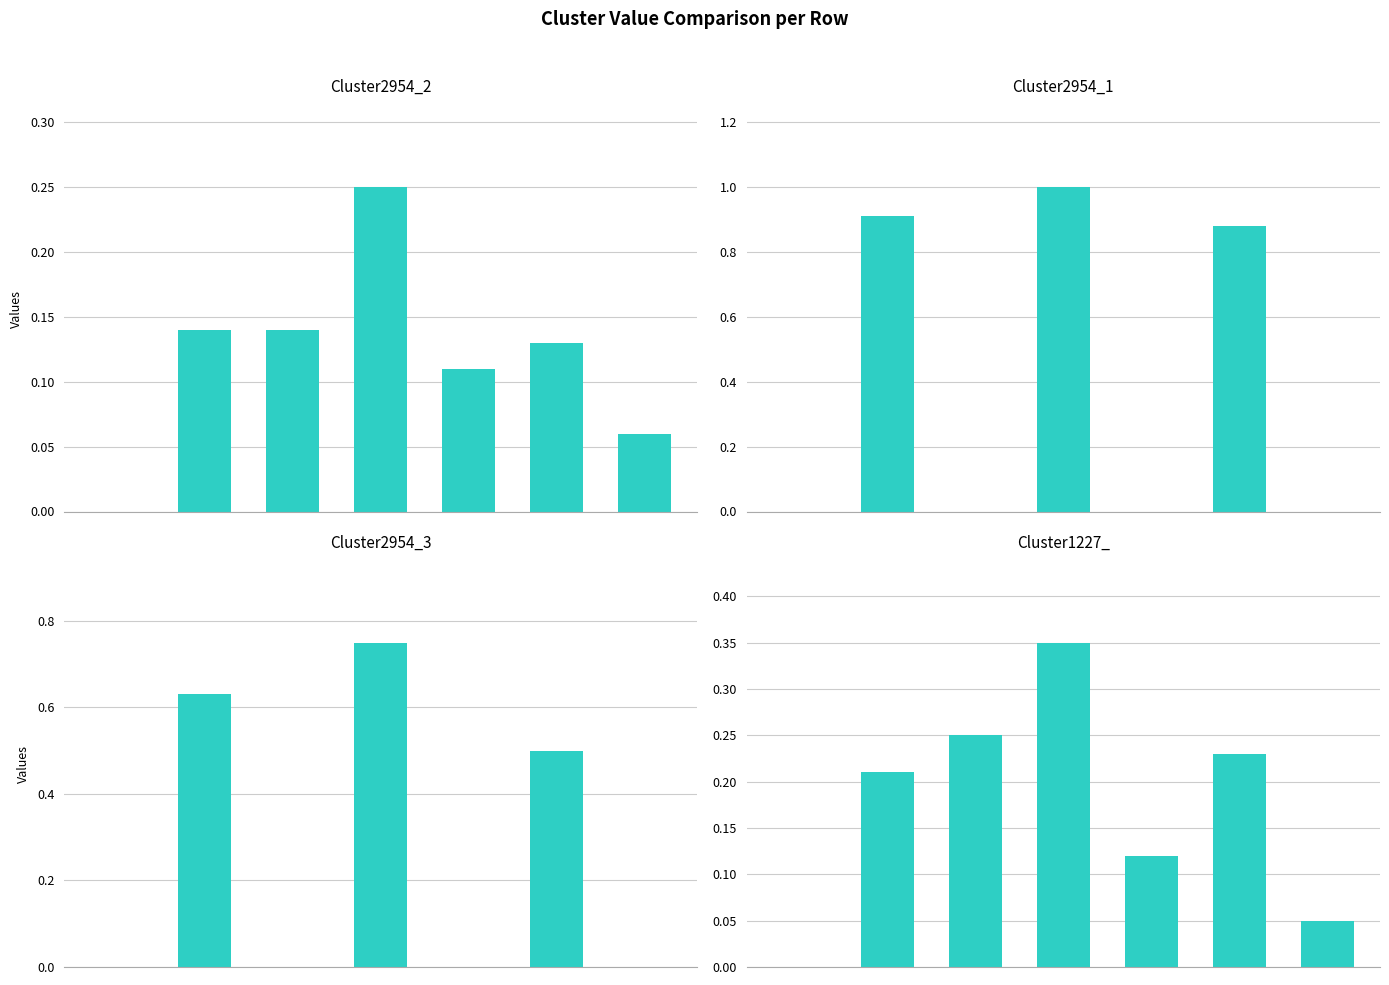

Reading left to right, extract all data points from this chart.

Cluster2954_2: 0=0.0	1=0.1	2=0.1	3=0.2	4=0.1	5=0.1	6=0.1
Cluster2954_1: 0=0.0	1=0.9	2=0.0	3=1.0	4=0.0	5=0.9	6=0.0
Cluster2954_3: 0=0.0	1=0.6	2=0.0	3=0.8	4=0.0	5=0.5	6=0.0
Cluster1227_: 0=0.0	1=0.2	2=0.2	3=0.3	4=0.1	5=0.2	6=0.1